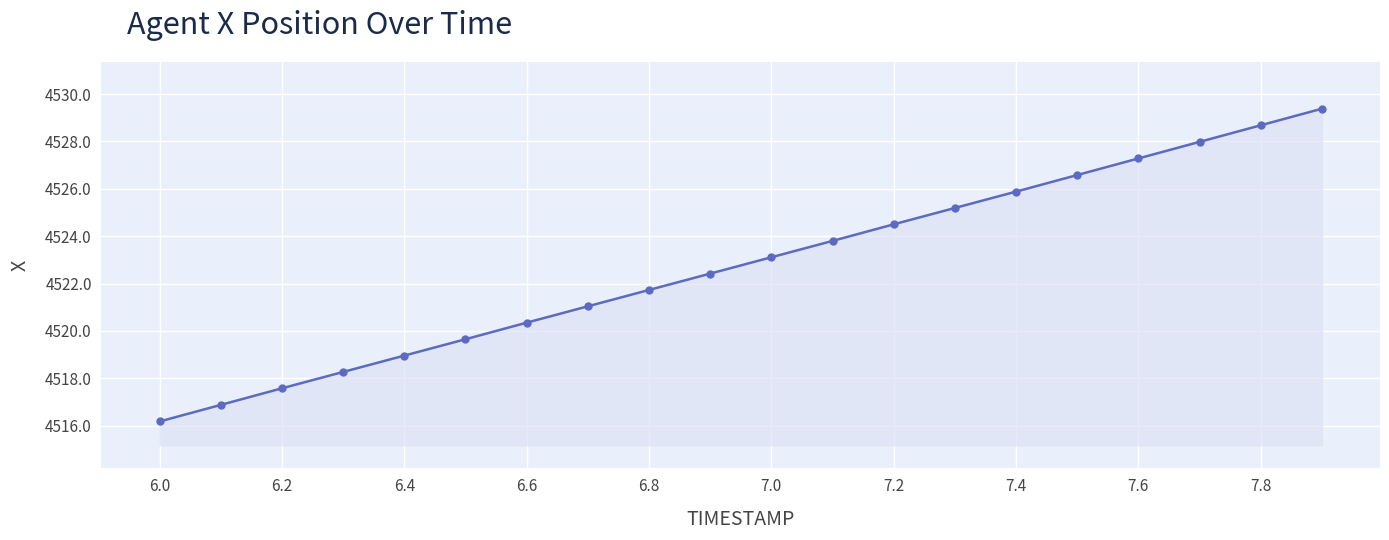

What is the value of the 12th point from the left?

4523.8